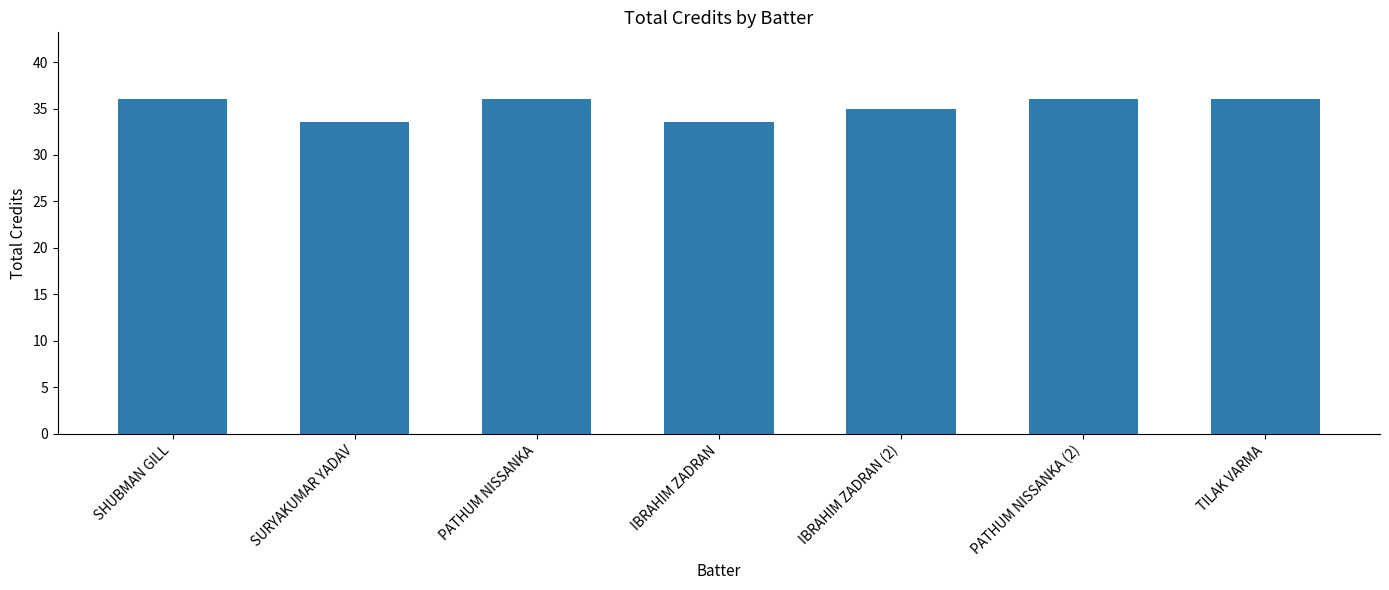

Between TILAK VARMA and SURYAKUMAR YADAV, which is larger?

TILAK VARMA